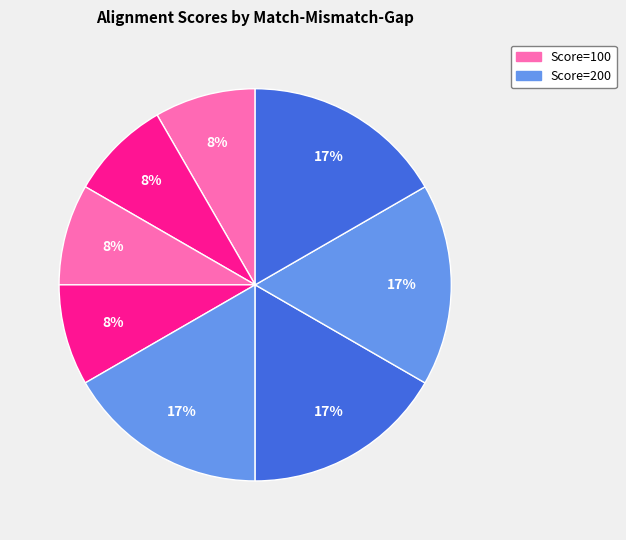

Count the number of slices in the pie.

8